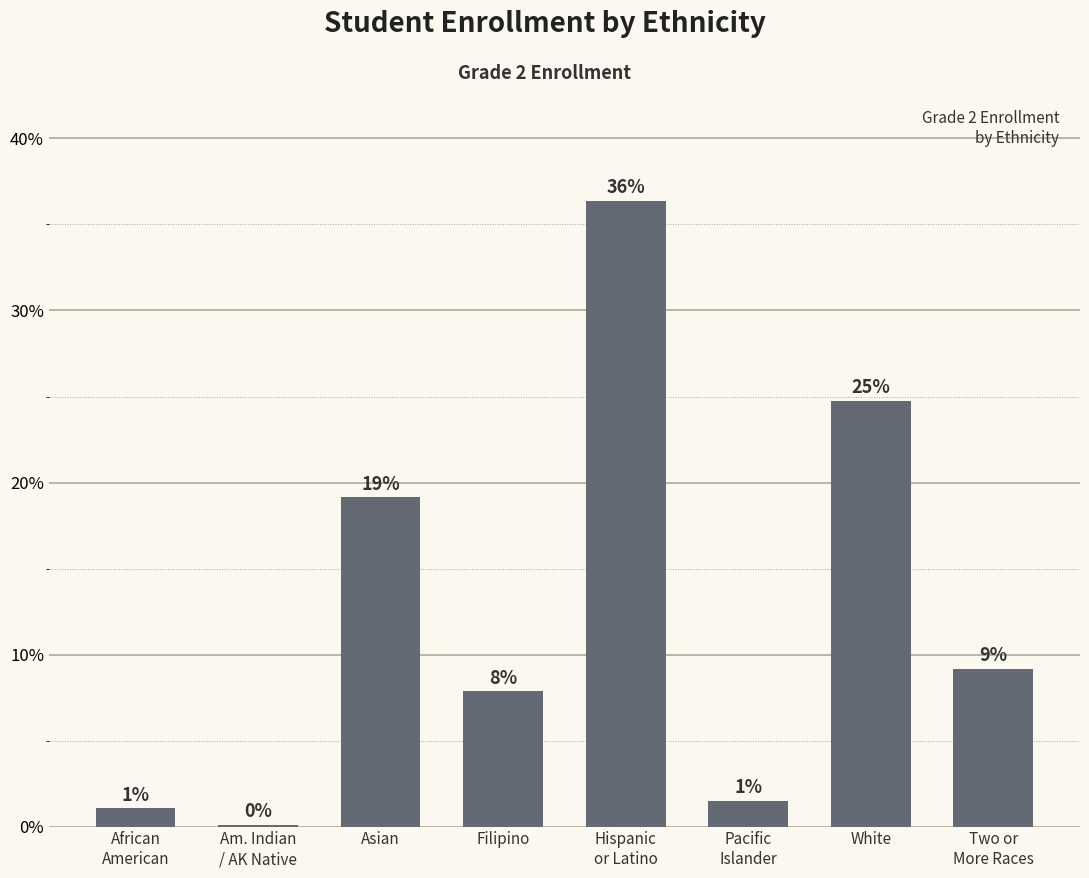

Between Am. Indian
/ AK Native and Asian, which is larger?

Asian